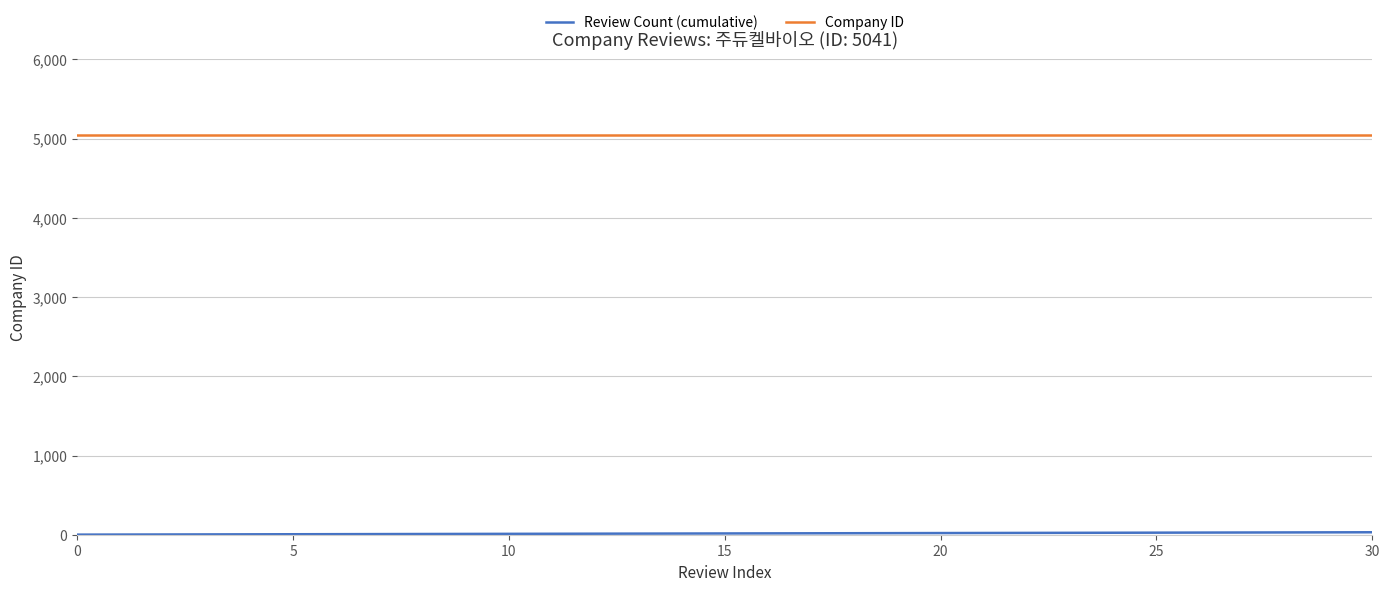

What is the maximum value shown in the chart?

5041